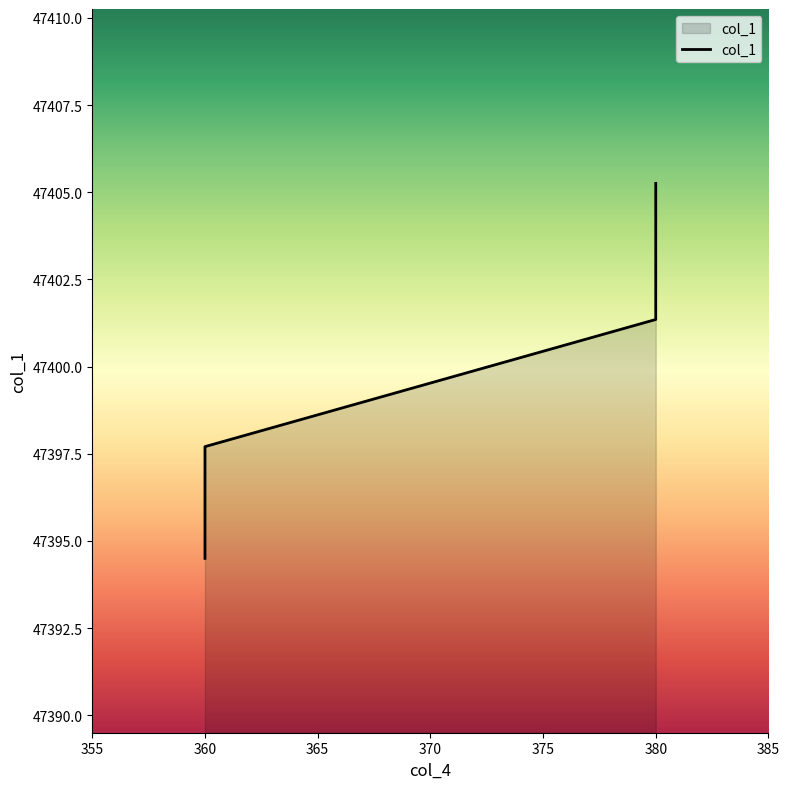

Approximately how many times larger is the value at 360 compared to 380?

1.0